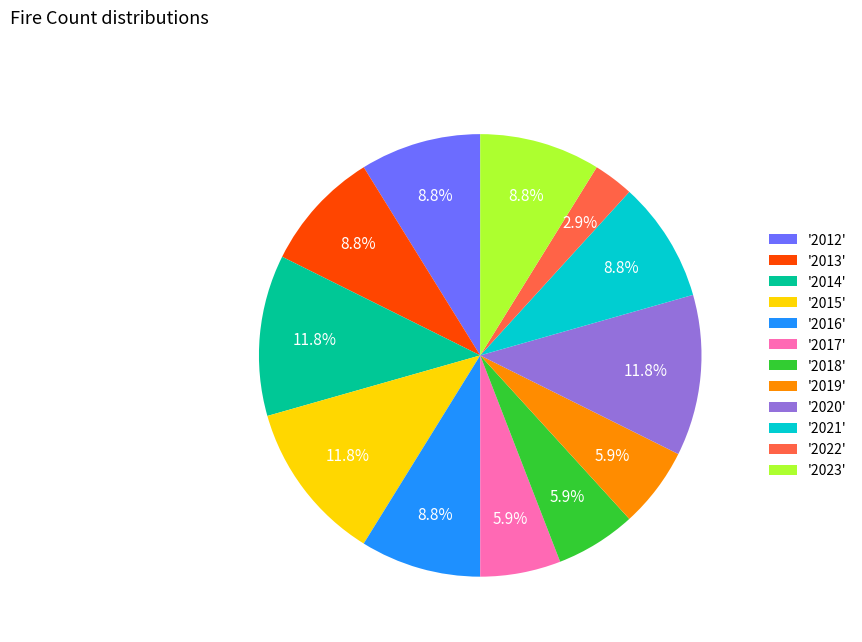

Combined, what portion of the pie is '2023' and '2015'?

20.6%